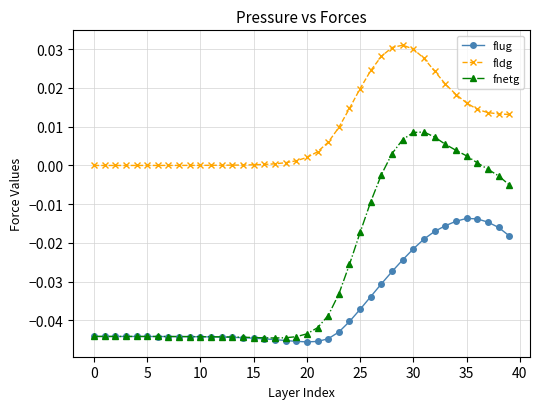

Rank the series by their average value, from highest to lowest.

fldg, fnetg, flug